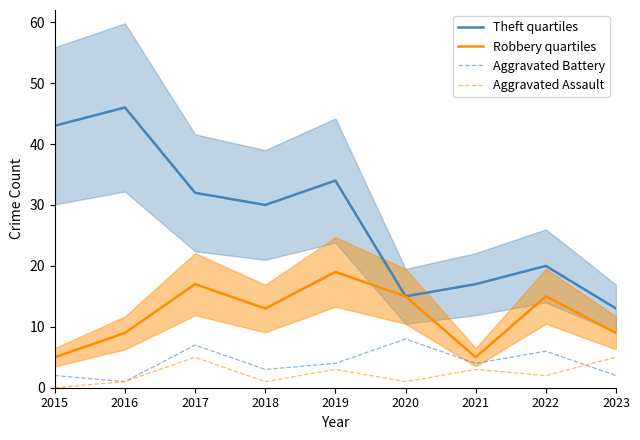

Which series has the largest total across all categories?

Theft quartiles